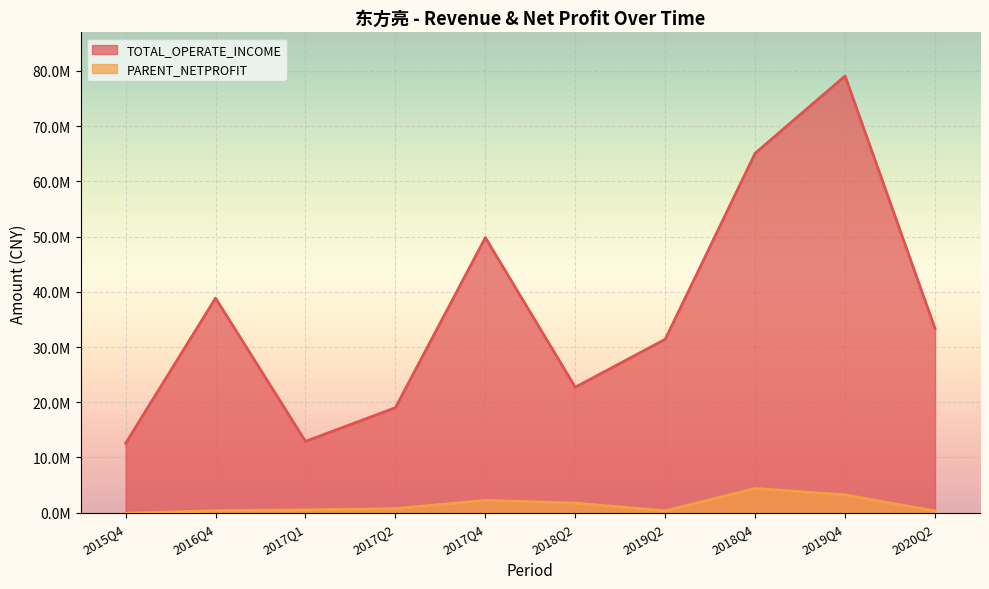

How many lines are shown in the chart?

2